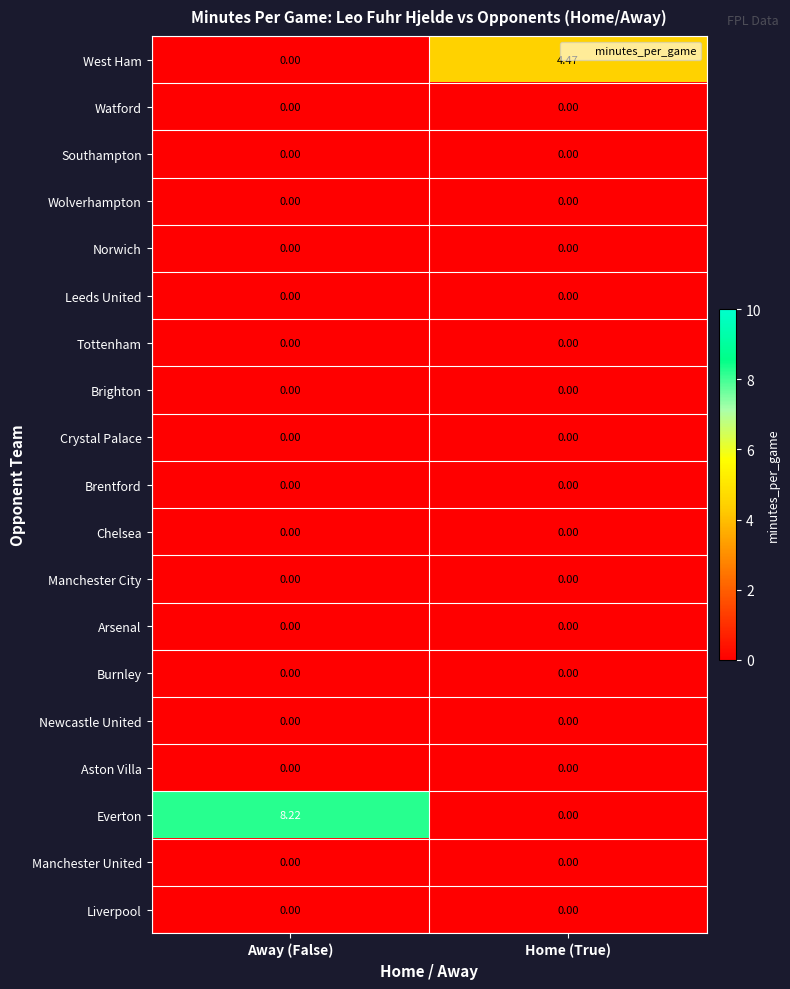

Which series has the largest range (max minus min)?

Everton